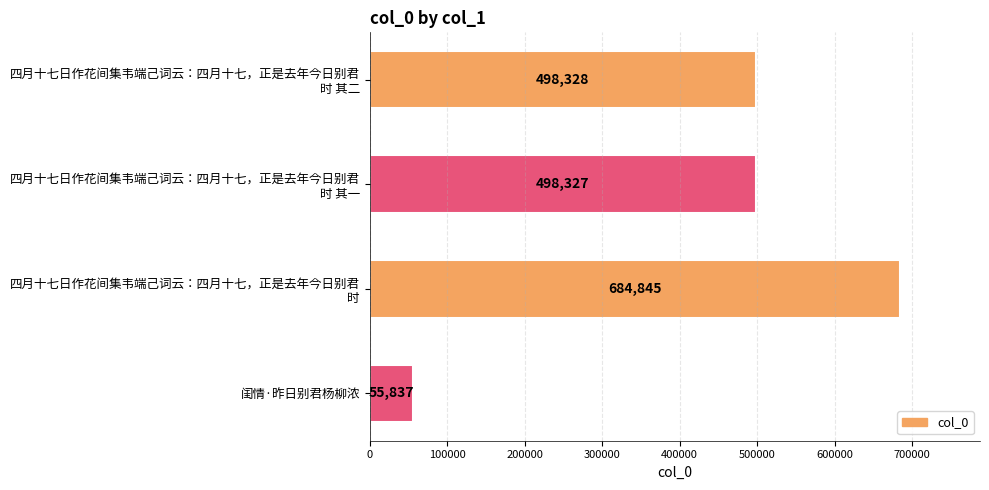

How many data points does each series have?

4